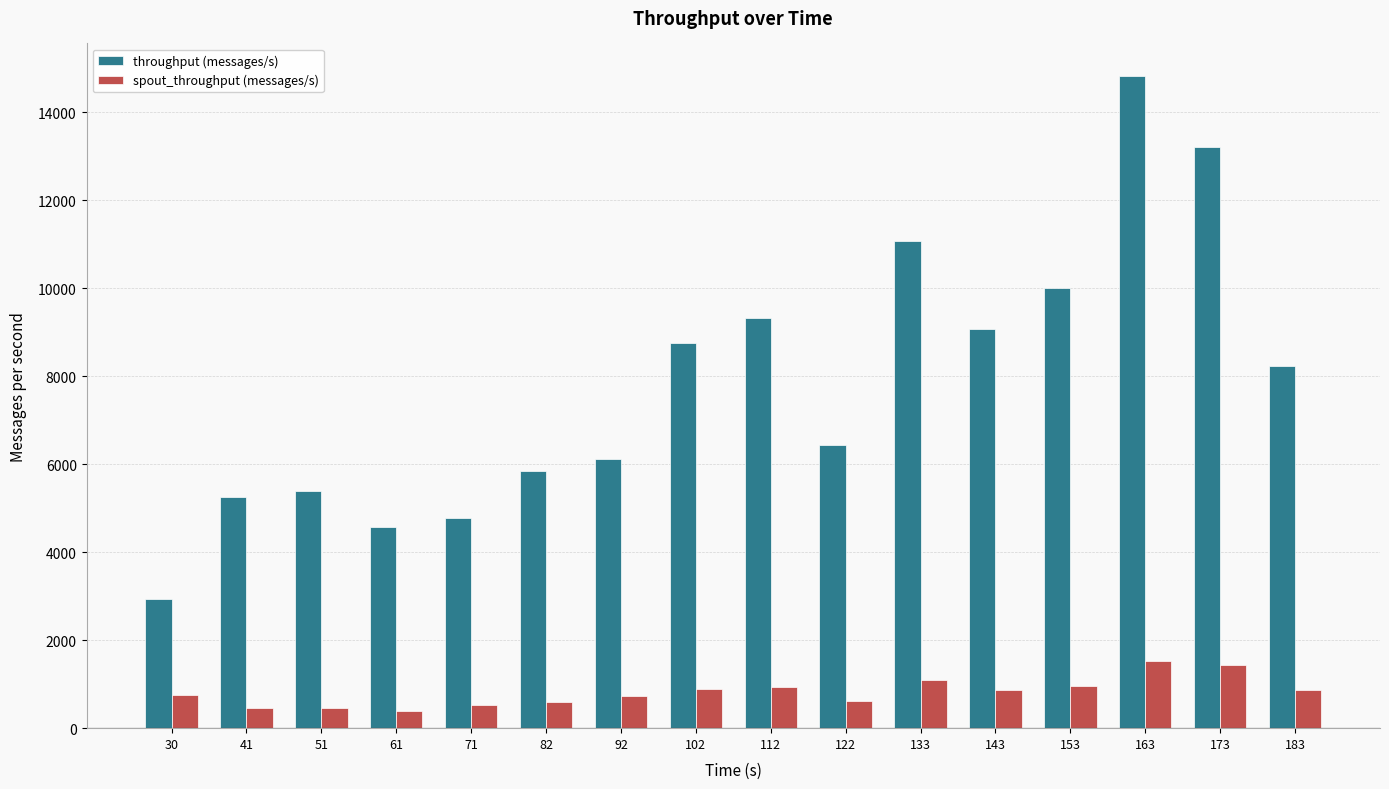

What is the sum of the spout_throughput (messages/s) values at 112 and 153?

1890